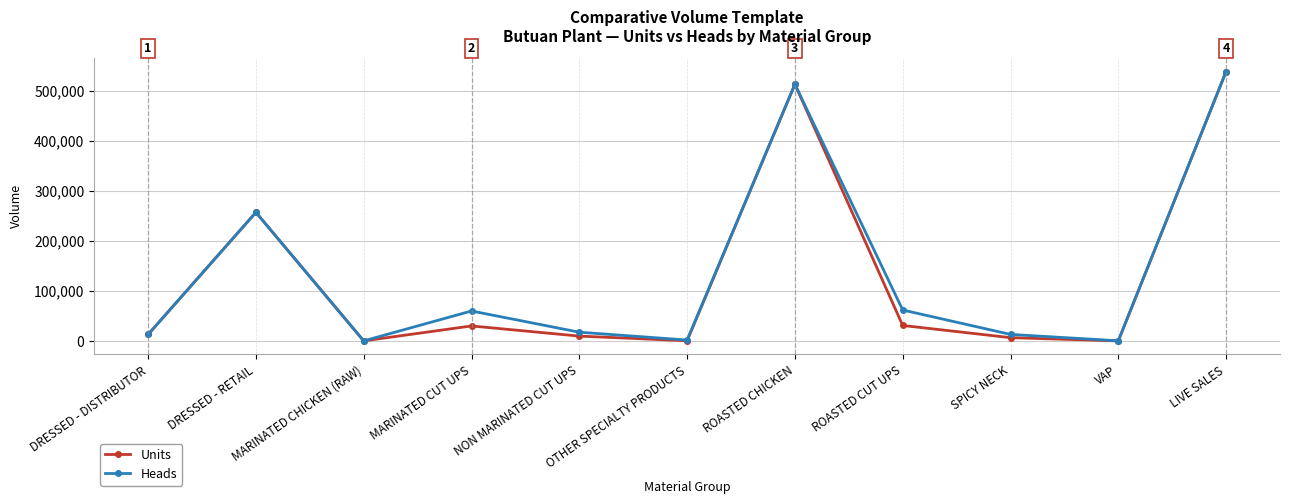

How many values in the Units series are below 12818?

5